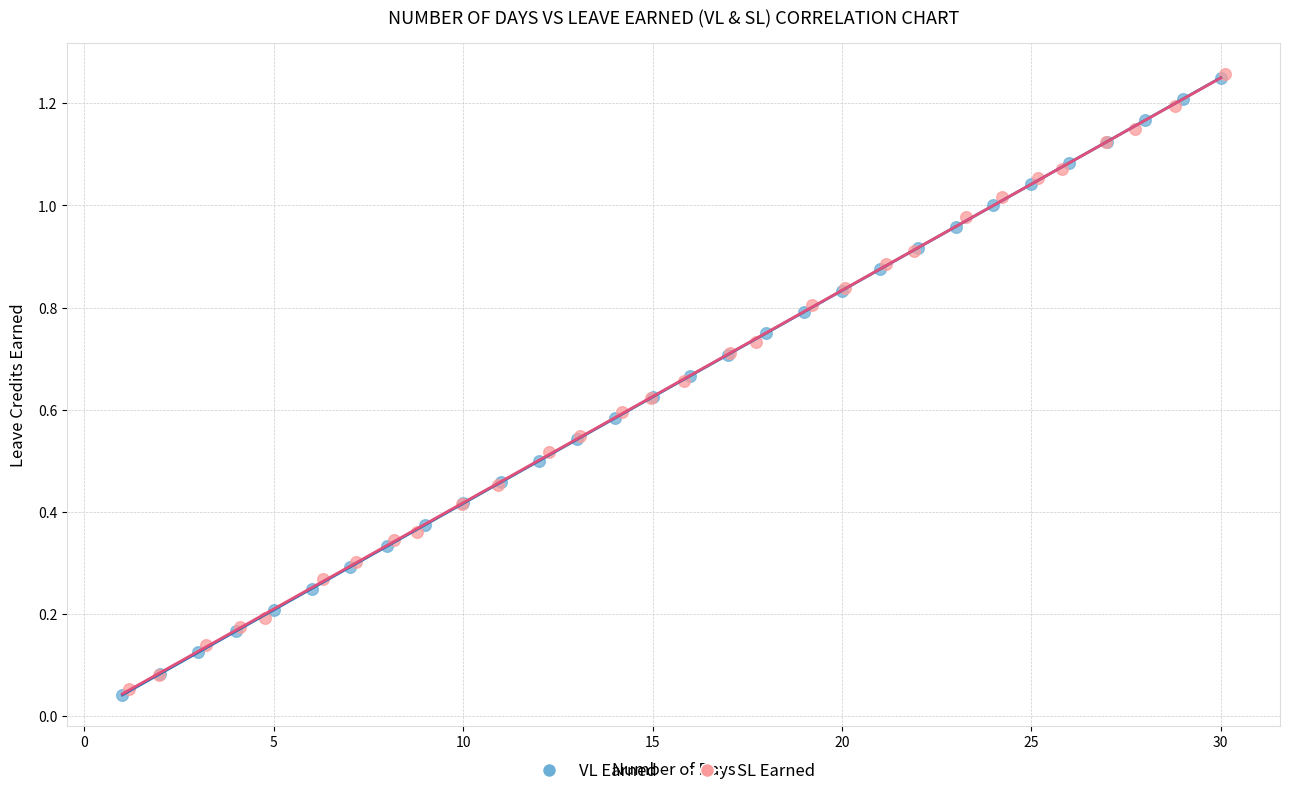

Which series has the widest spread of Y values?

VL Earned